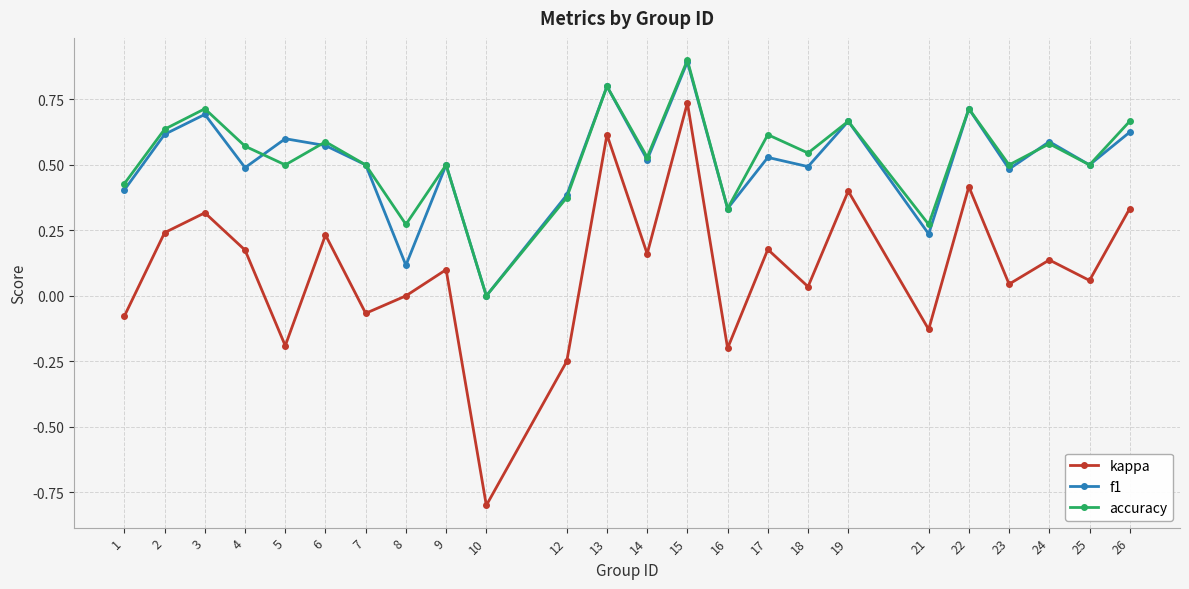

What are all the series names shown in the legend?

kappa, f1, accuracy